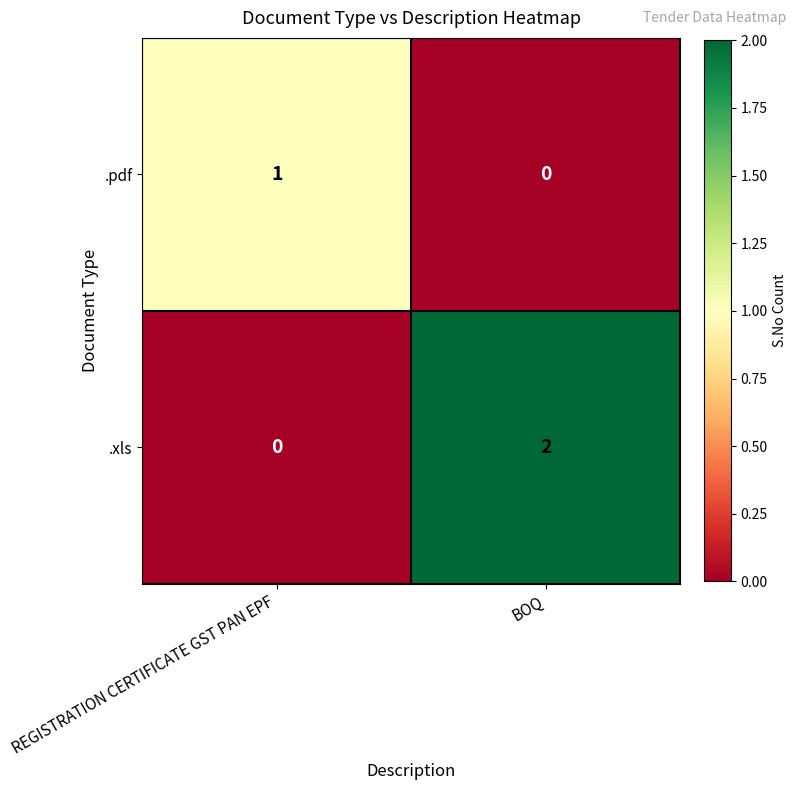

Which series changed the most between REGISTRATION CERTIFICATE GST PAN EPF and BOQ?

.xls